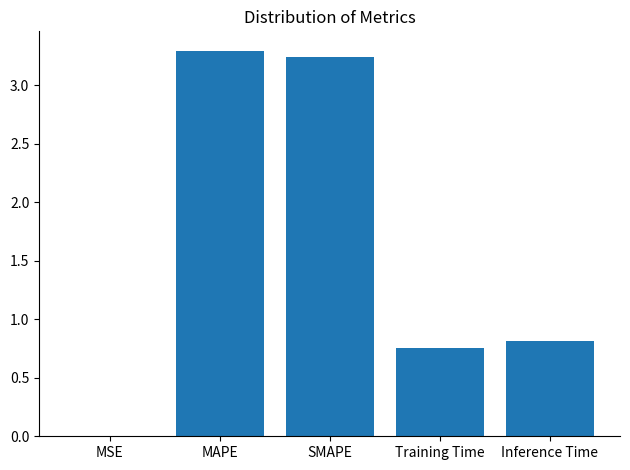

What is the ratio of the value at Inference Time to the value at SMAPE?

0.3